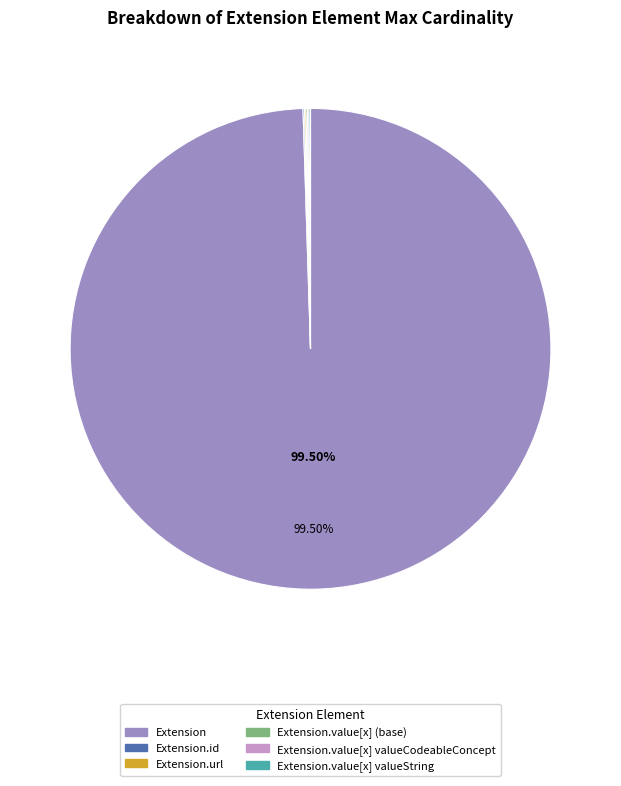

Is there any slice that represents more than half of the pie?

Yes